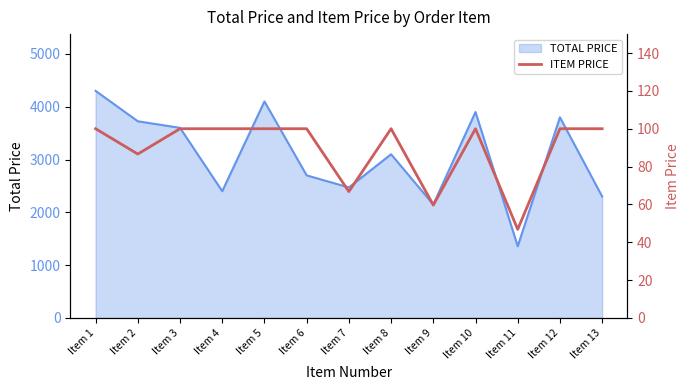

Which category has the lowest value in the TOTAL PRICE series?

Item 11